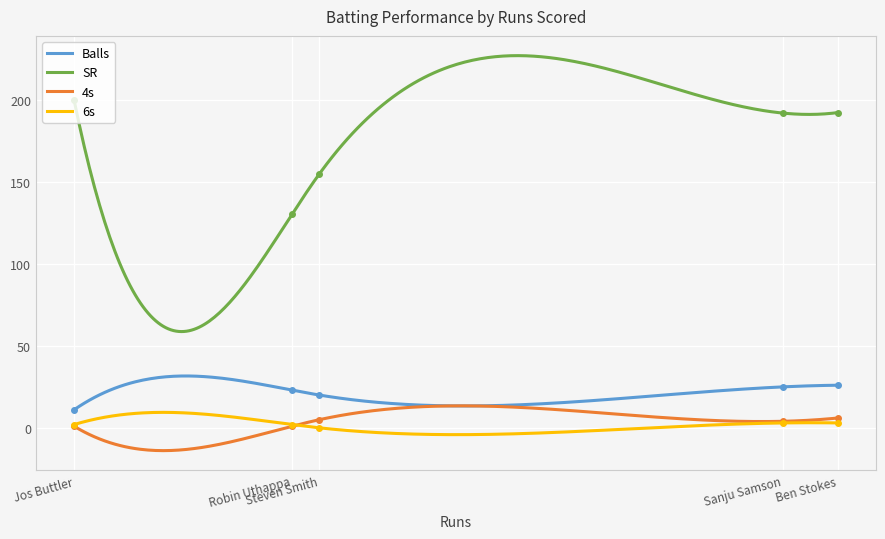

How many series are shown in this chart?

4